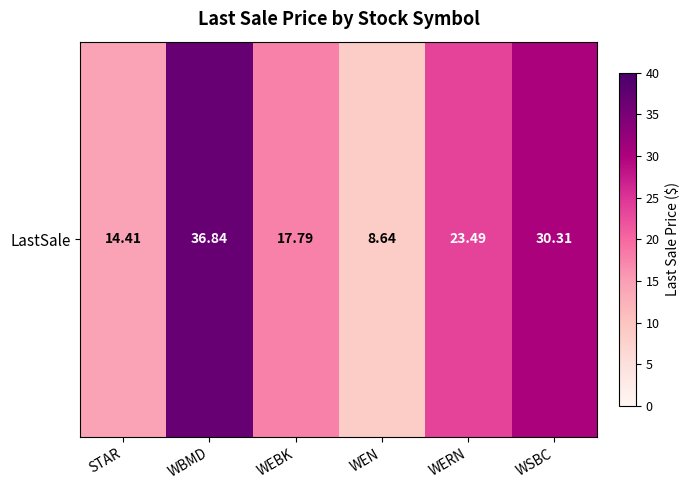

Reading left to right, transcribe all the data shown in this chart.

14.4	36.8	17.8	8.6	23.5	30.3